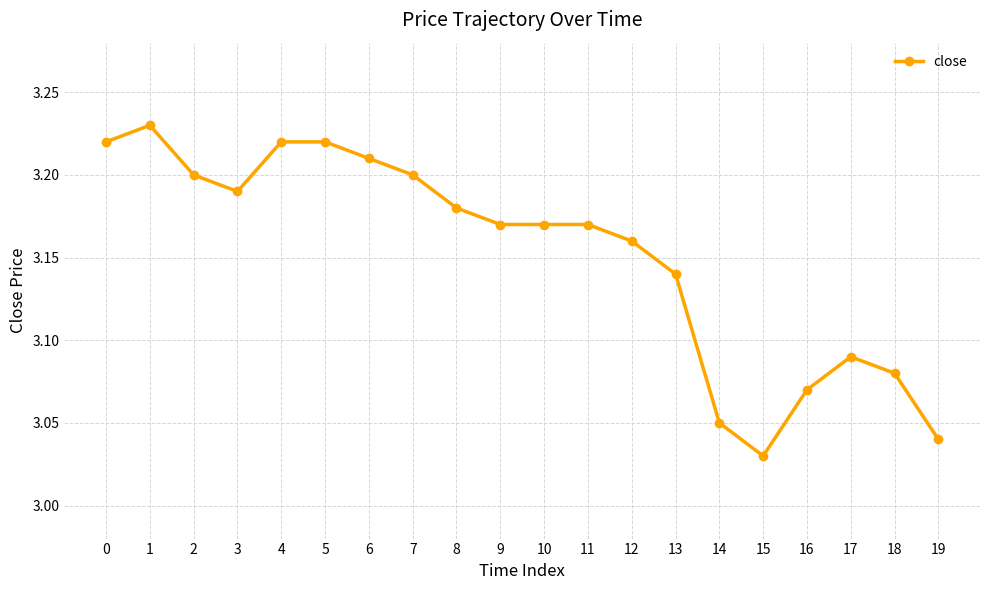

The chart shows a value of 3.2 at 7. True or false?

True